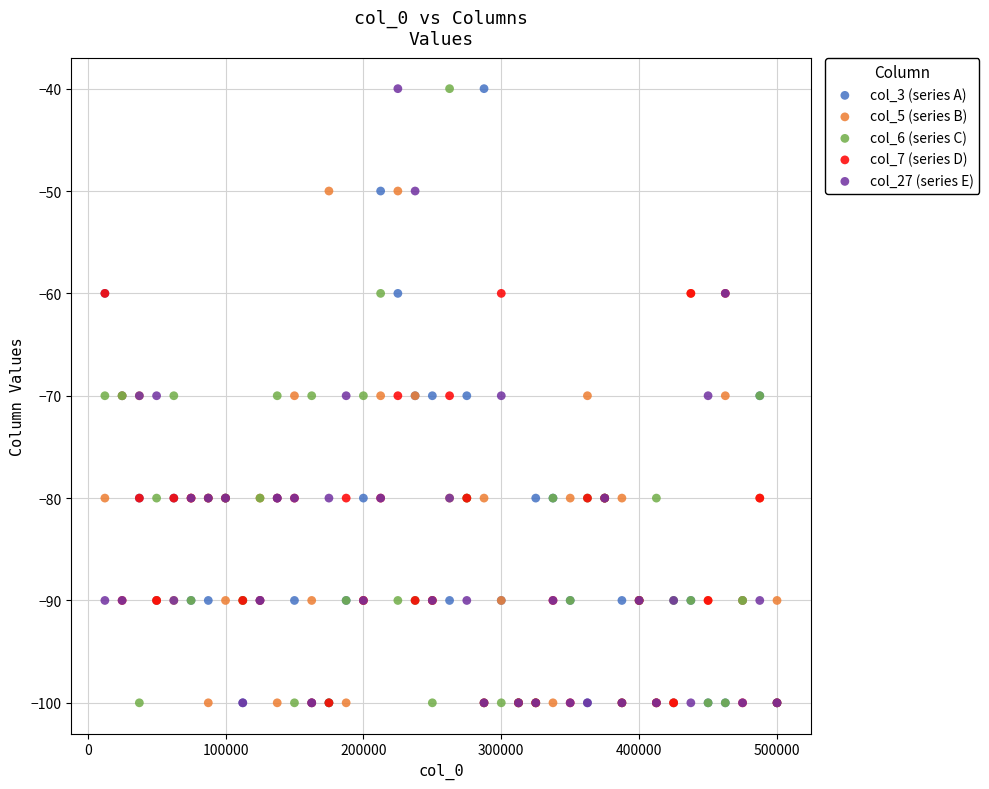

What are all the series names shown in the legend?

col_3 (series A), col_5 (series B), col_6 (series C), col_7 (series D), col_27 (series E)